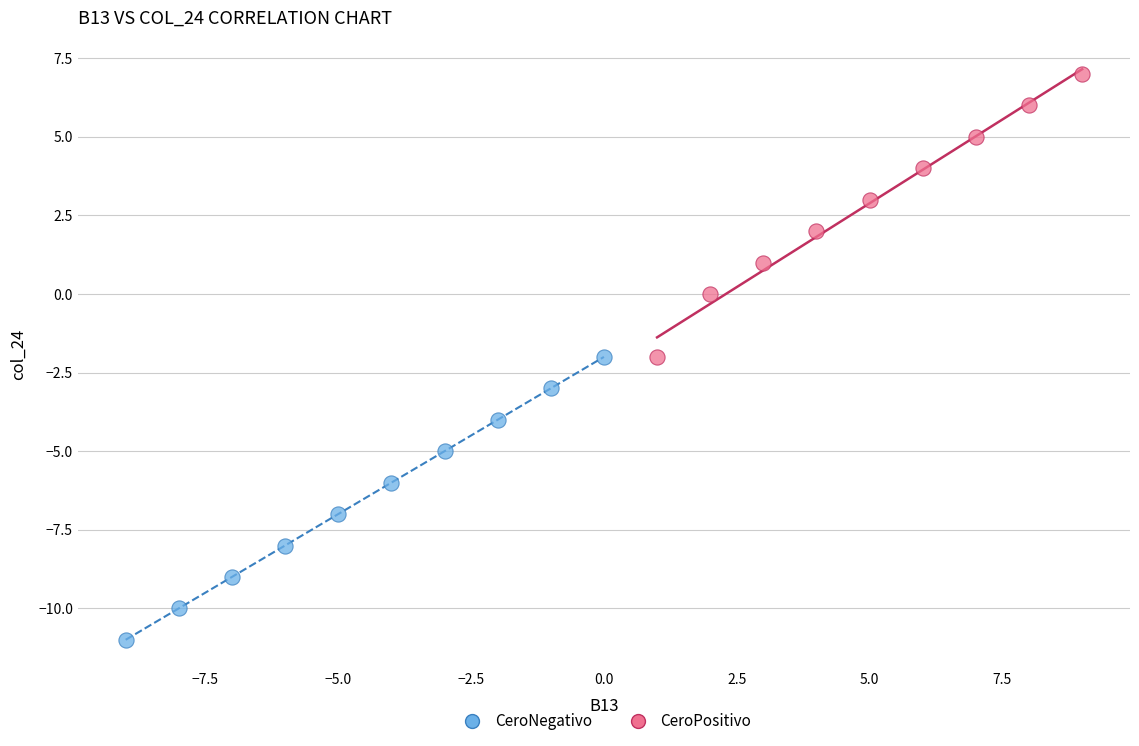

Which series reaches the minimum Y coordinate?

CeroNegativo